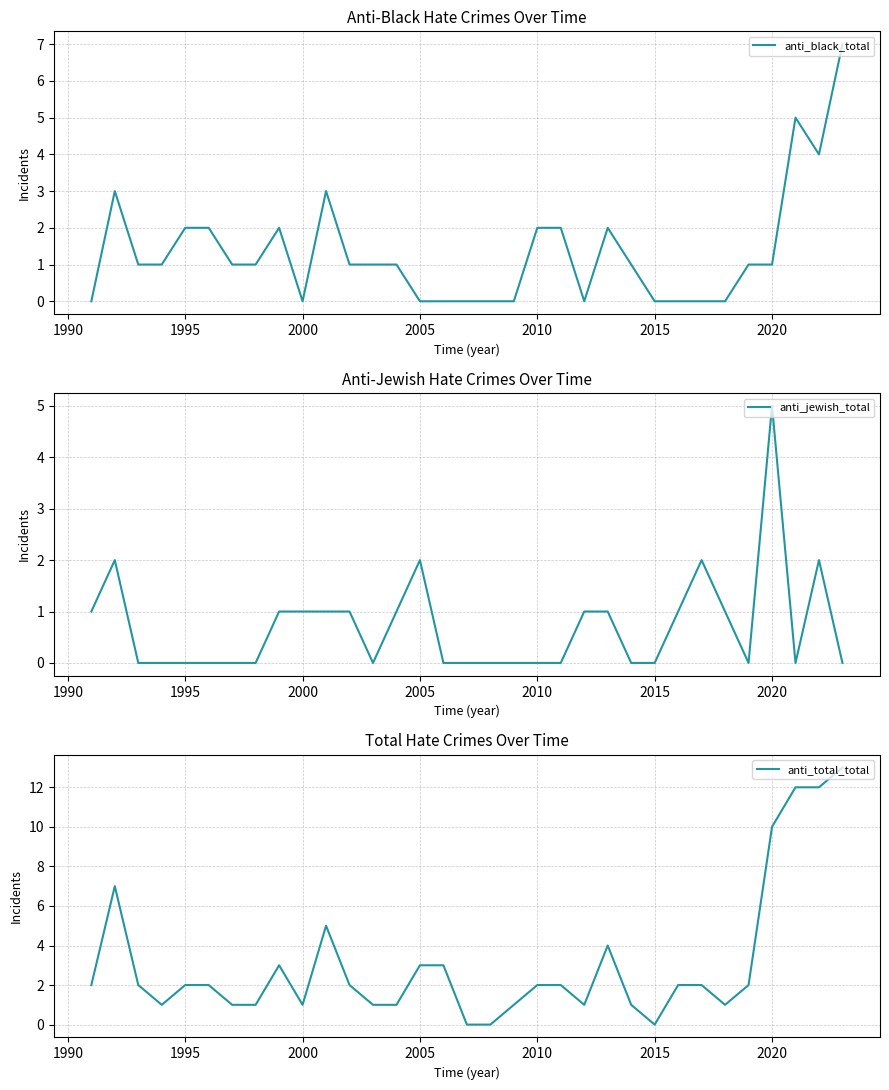

How many lines are shown in the chart?

3